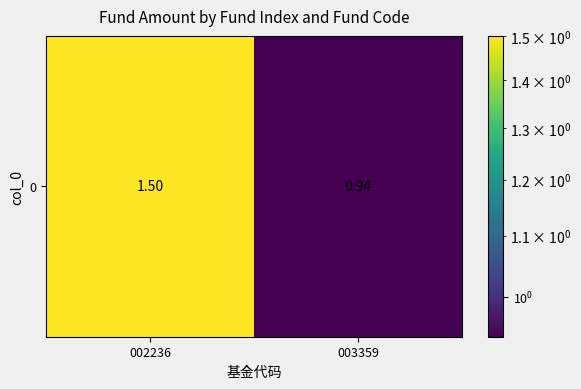

How many data points are less than 1?

1